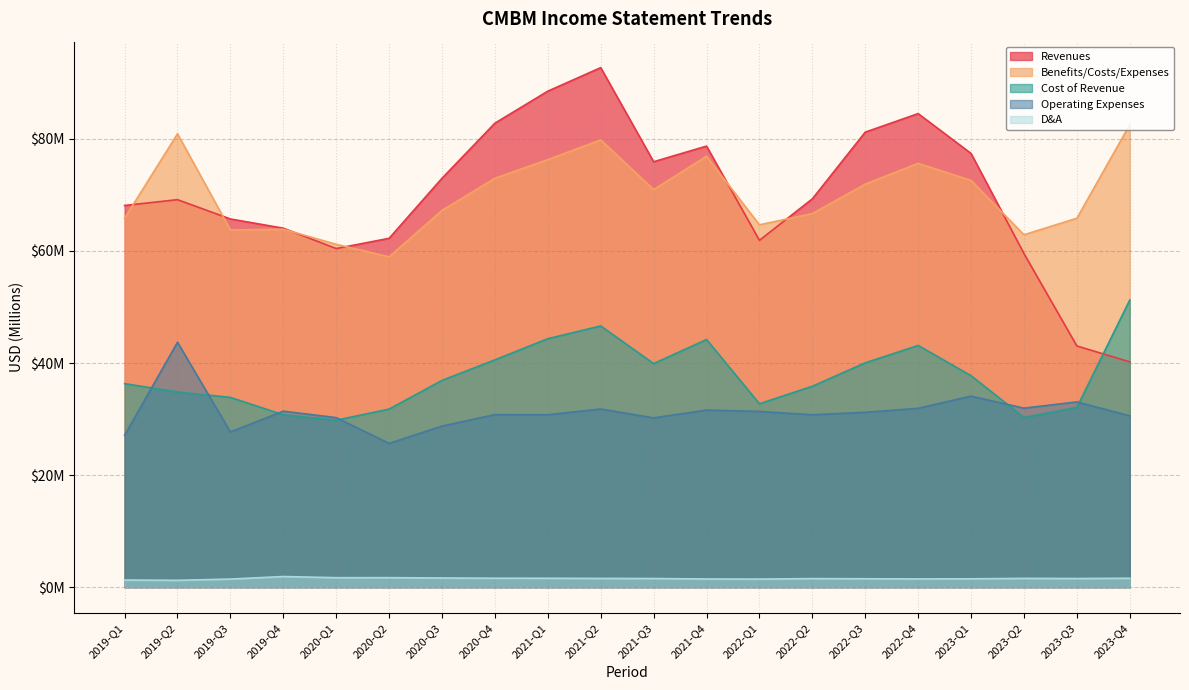

Where does the Benefits/Costs/Expenses series first go above 70?

2019-Q2